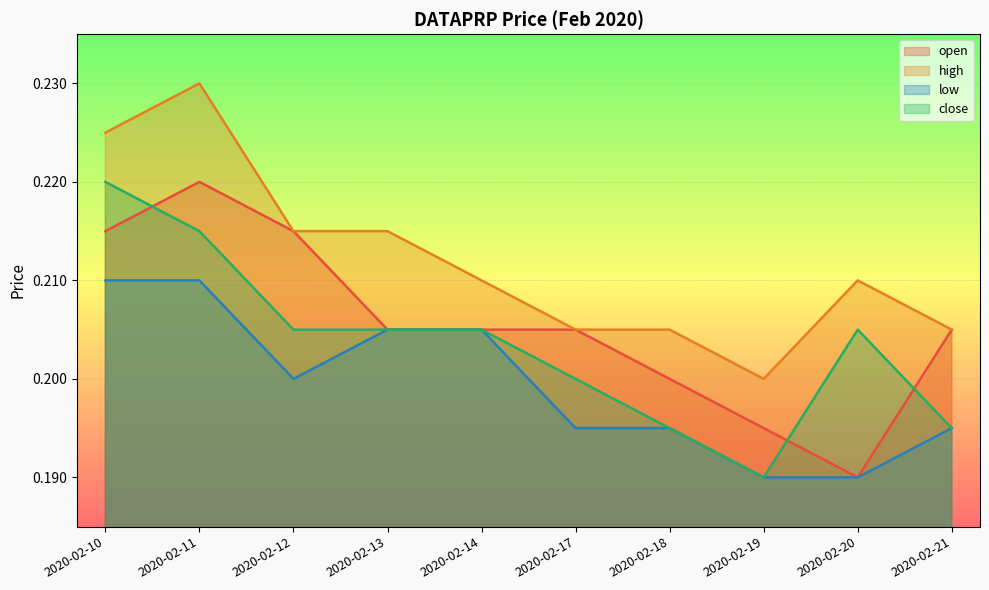

The value of close at 2020-02-11 is 0.3. True or false?

False